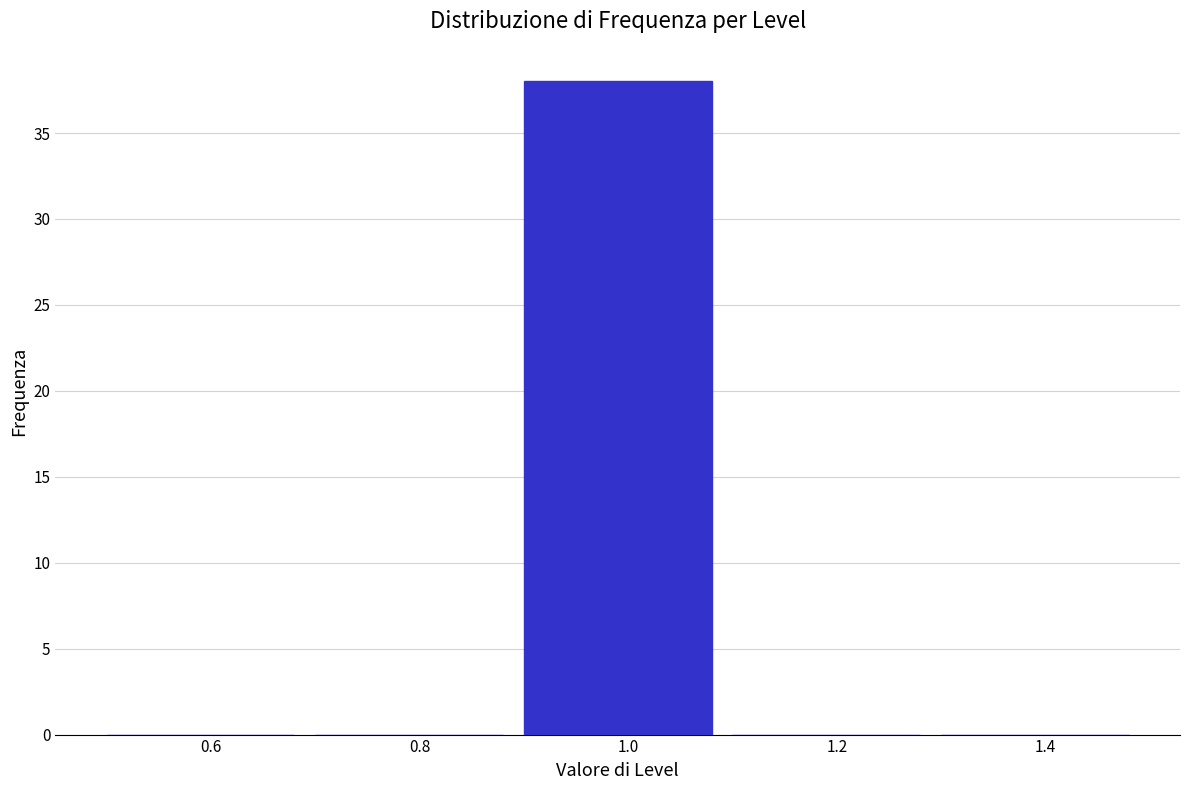

Reading left to right, list every bar in this chart as the range it spans on the x-axis followed by its height. The values are not printed on the chart, so give them approximately, as read against the axis.

0.5 to 0.7: 0
0.7 to 0.9: 0
0.9 to 1.1: 38
1.1 to 1.3: 0
1.3 to 1.5: 0